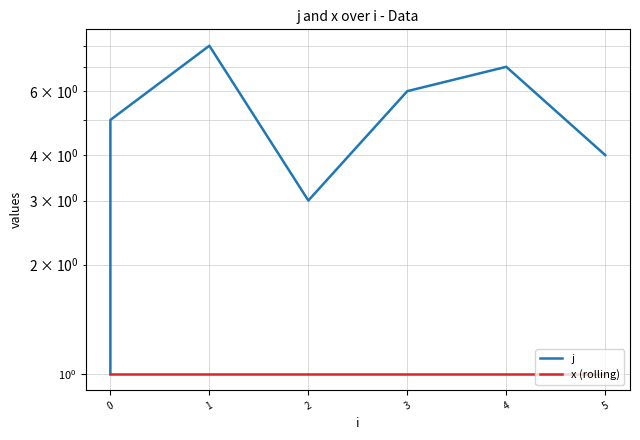

How many data points in j are above 5?

3